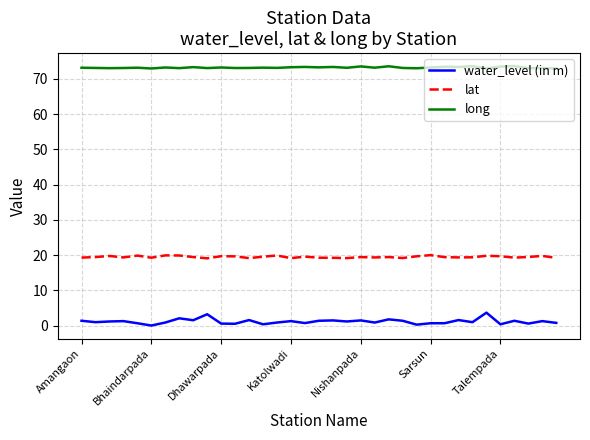

Rank the series by their average value, from lowest to highest.

water_level (in m), lat, long